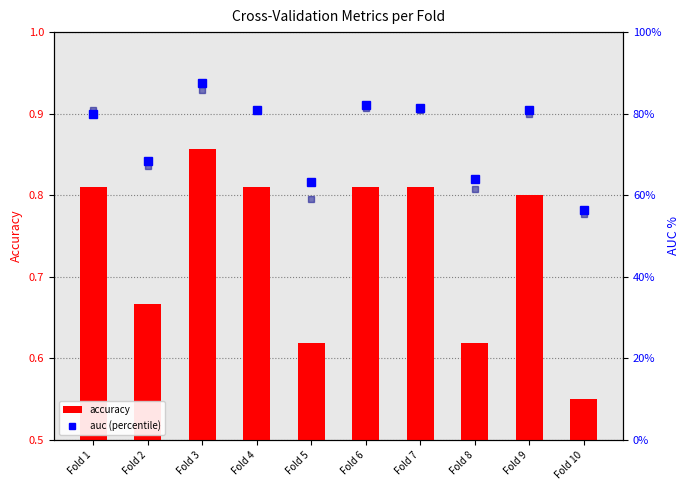

What is the value of the accuracy bar at the 9th from the left?

0.8